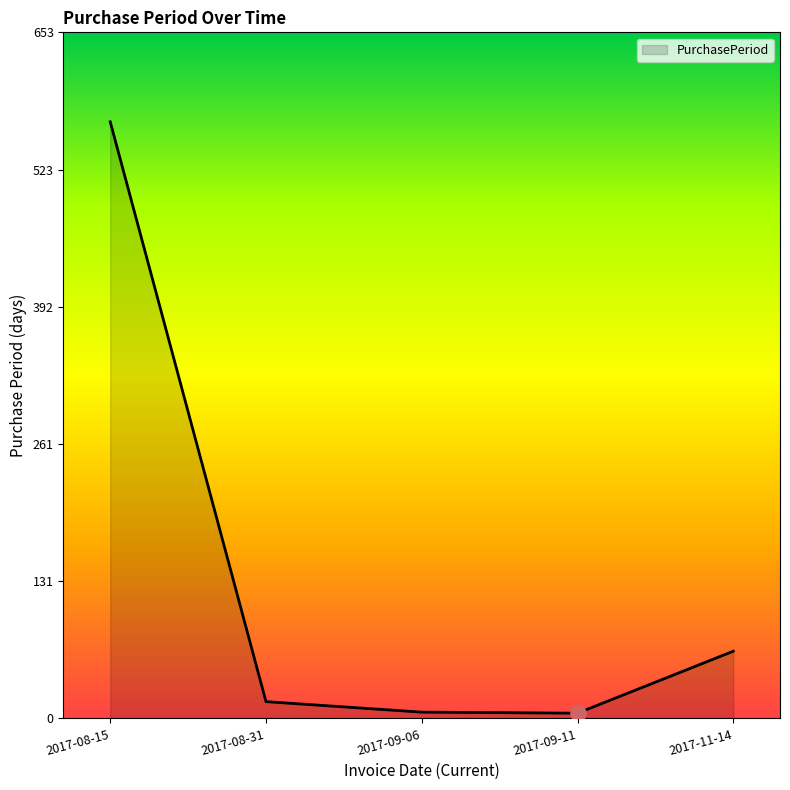

What is the change in value from 2017-09-11 to 2017-11-14?

+59